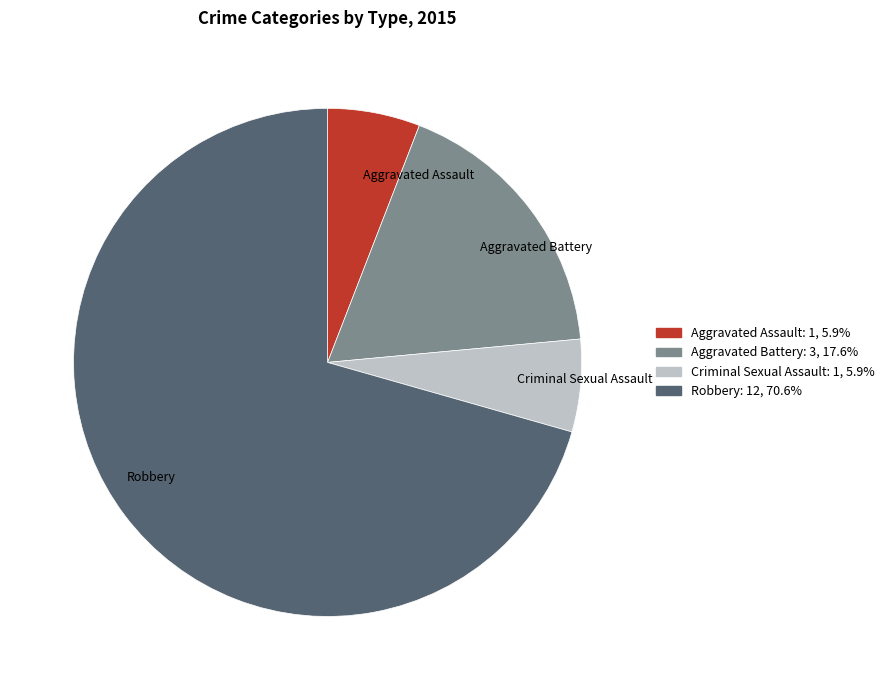

Does any single category account for the majority?

Yes